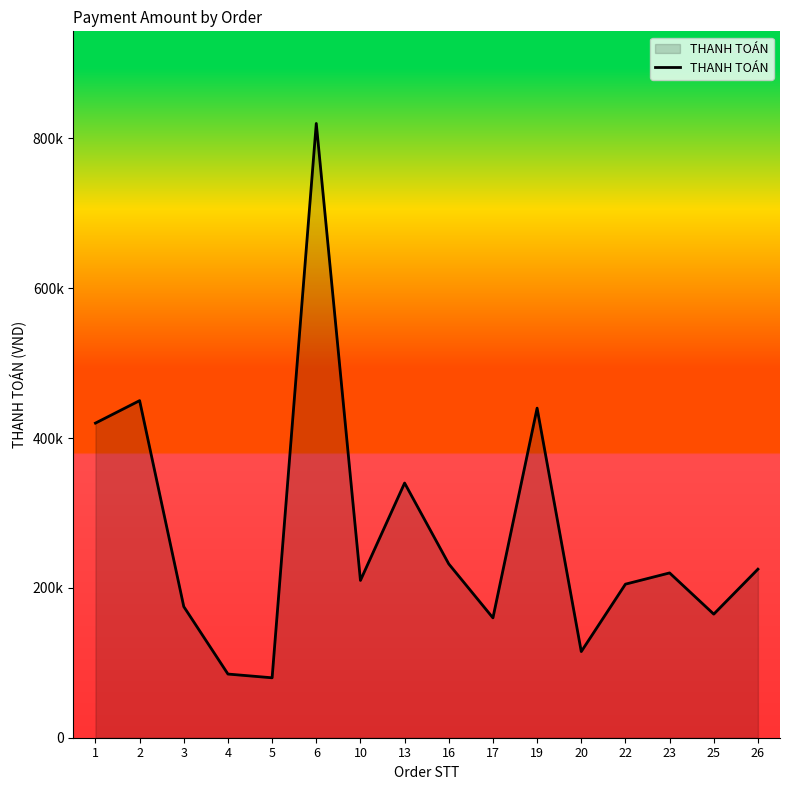

What is the change in value from 4 to 25?

+80000